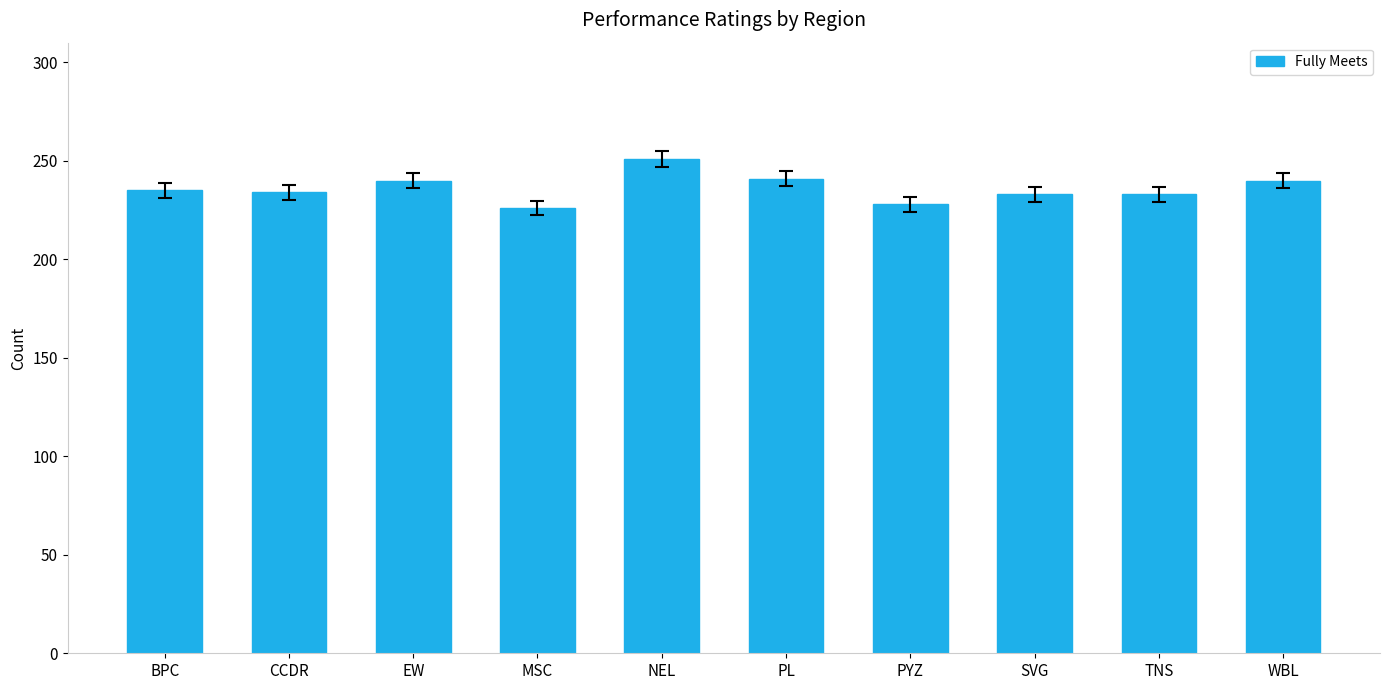

What is the average value?

236